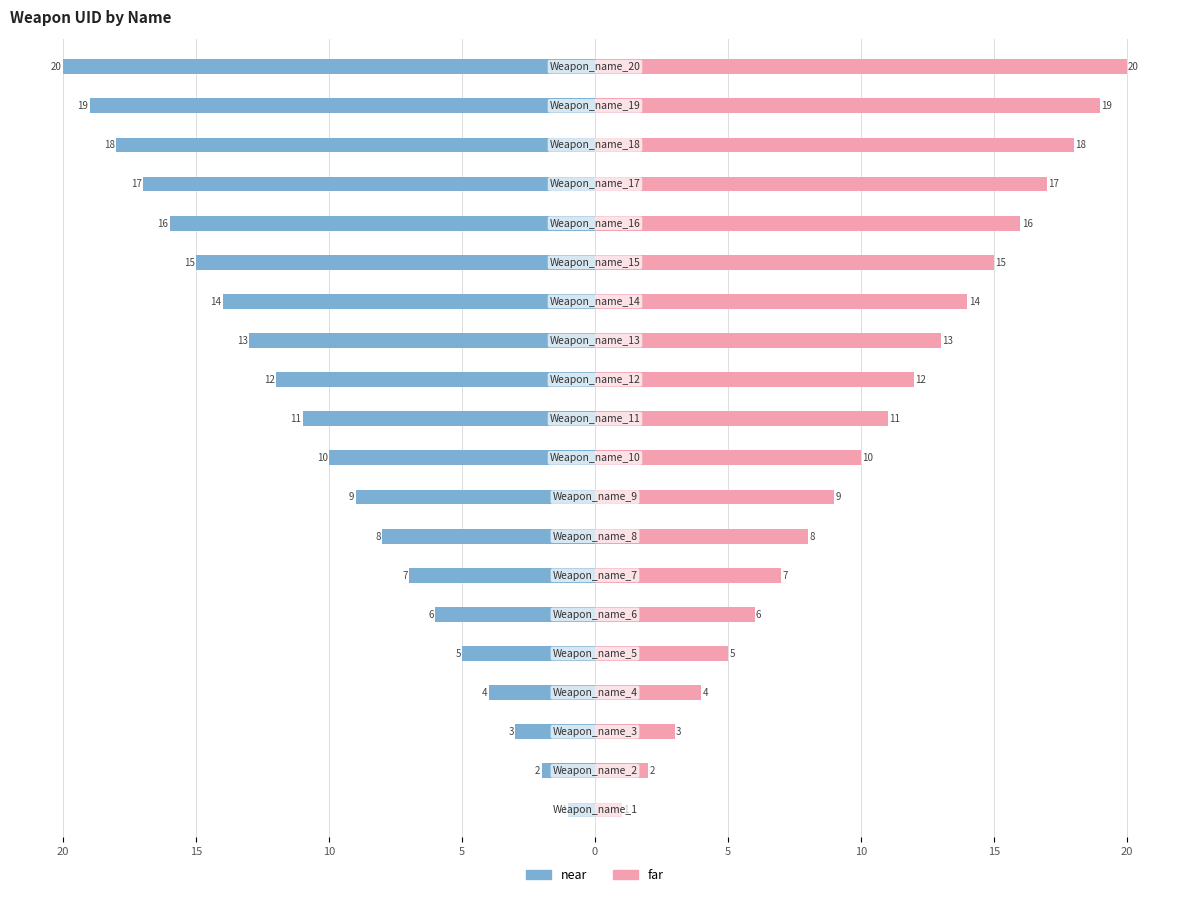

Is it true that far equals 35 at 19?

False